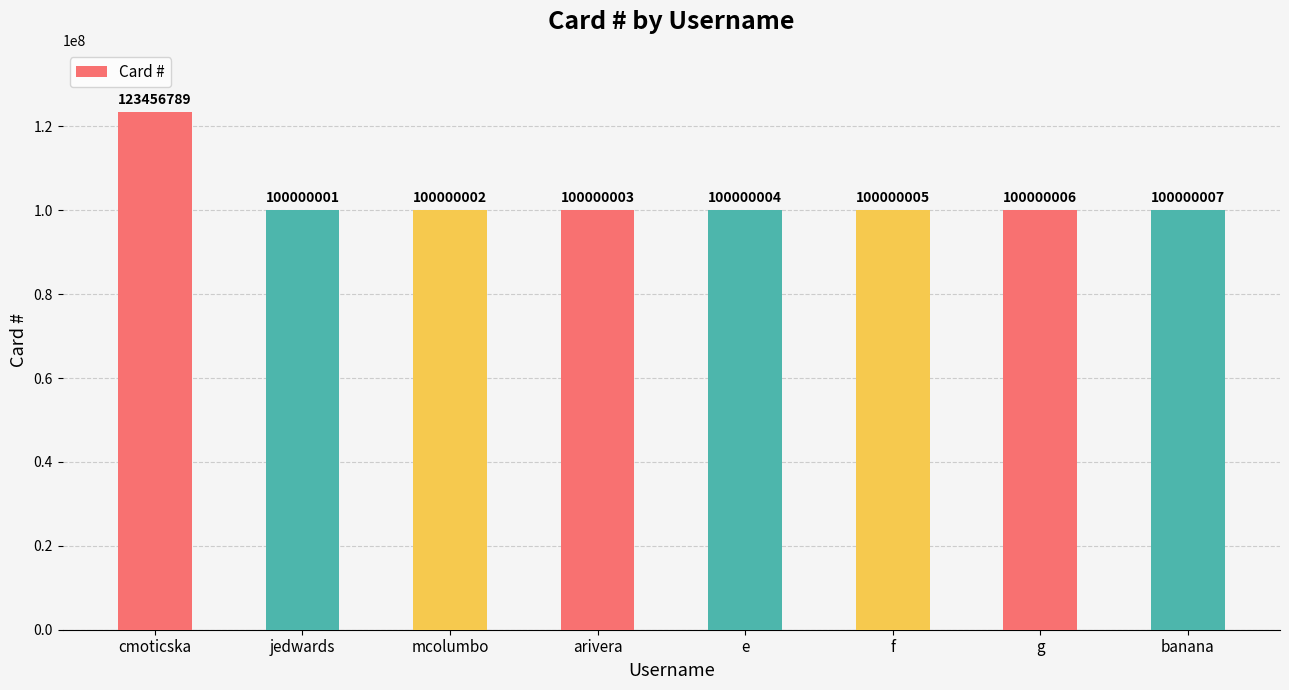

What is the value of the 5th bar from the left?

100000004